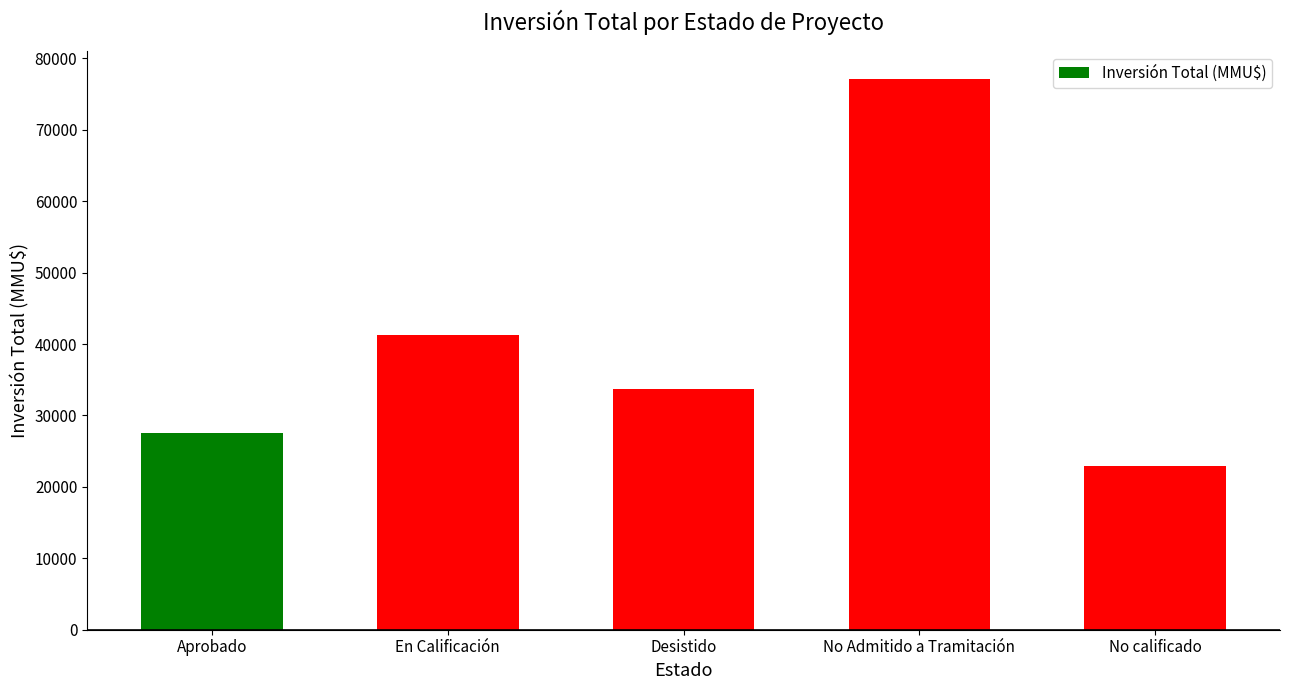

Between No calificado and No Admitido a Tramitación, which is larger?

No Admitido a Tramitación